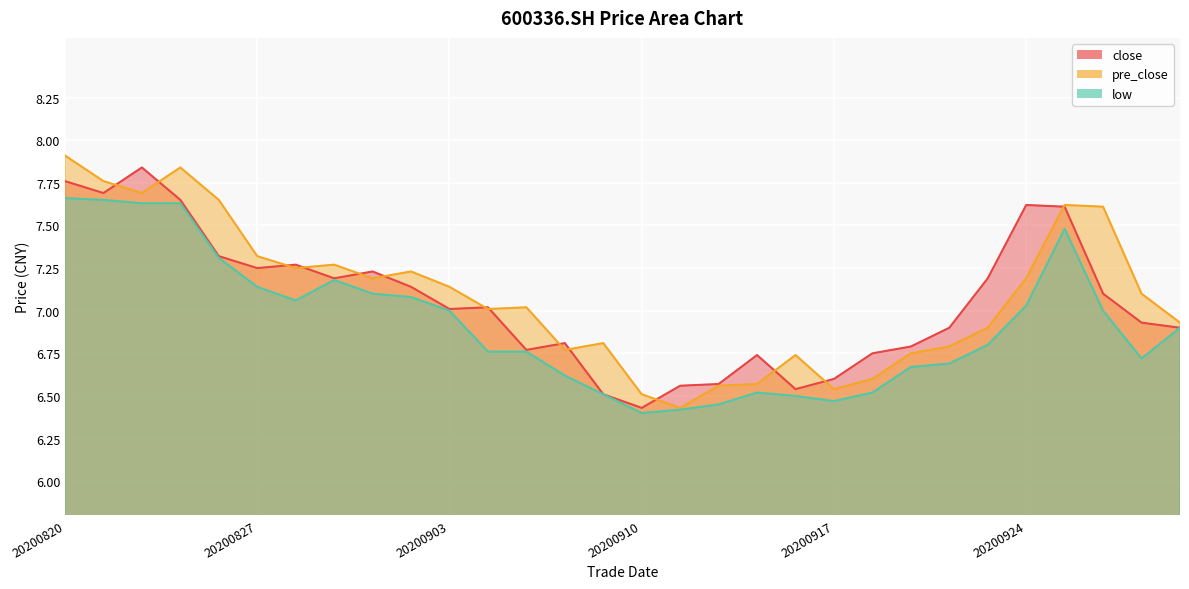

Reading left to right, extract all data points from this chart.

close: 7.8	7.7	7.8	7.7	7.3	7.2	7.3	7.2	7.2	7.1	7.0	7.0	6.8	6.8	6.5	6.4	6.6	6.6	6.7	6.5	6.6	6.8	6.8	6.9	7.2	7.6	7.6	7.1	6.9	6.9
pre_close: 7.9	7.8	7.7	7.8	7.7	7.3	7.2	7.3	7.2	7.2	7.1	7.0	7.0	6.8	6.8	6.5	6.4	6.6	6.6	6.7	6.5	6.6	6.8	6.8	6.9	7.2	7.6	7.6	7.1	6.9
low: 7.7	7.7	7.6	7.6	7.3	7.1	7.1	7.2	7.1	7.1	7.0	6.8	6.8	6.6	6.5	6.4	6.4	6.5	6.5	6.5	6.5	6.5	6.7	6.7	6.8	7.0	7.5	7.0	6.7	6.9